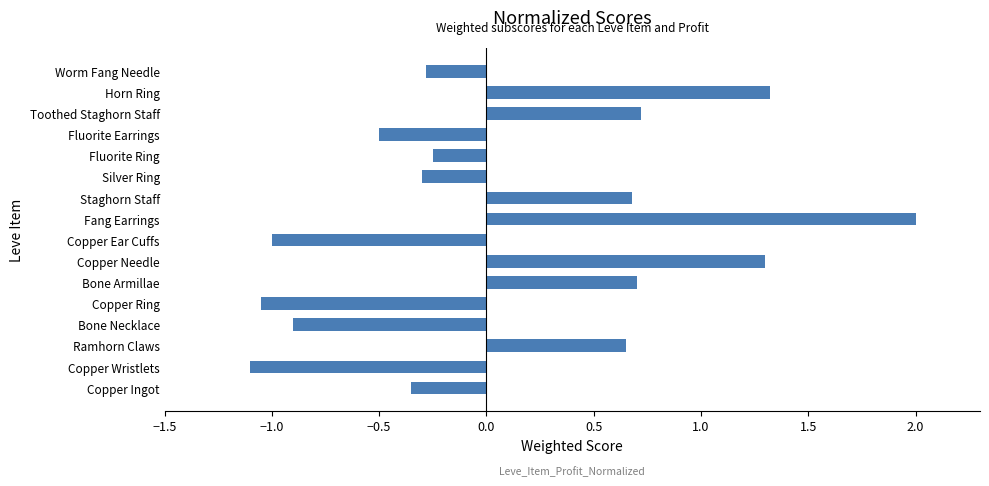

What is the maximum value shown in the chart?

2.0